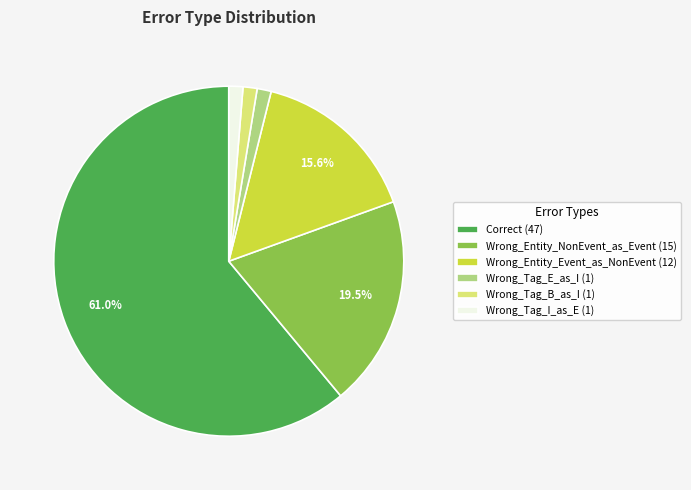

What is the largest slice in the pie chart?

Correct